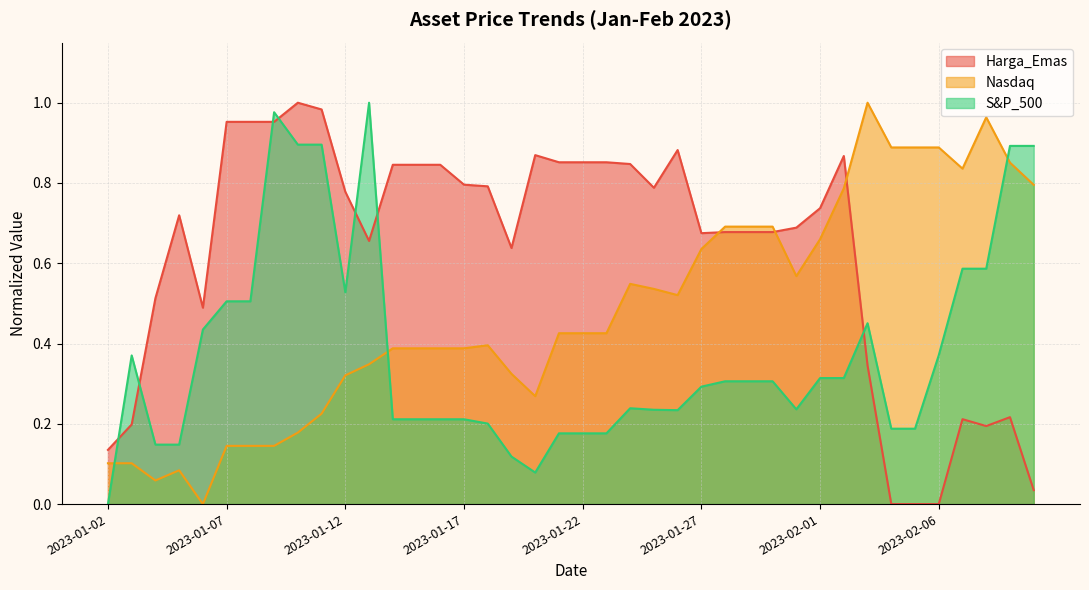

What is the label of the 11th point from the left?

2023-01-12